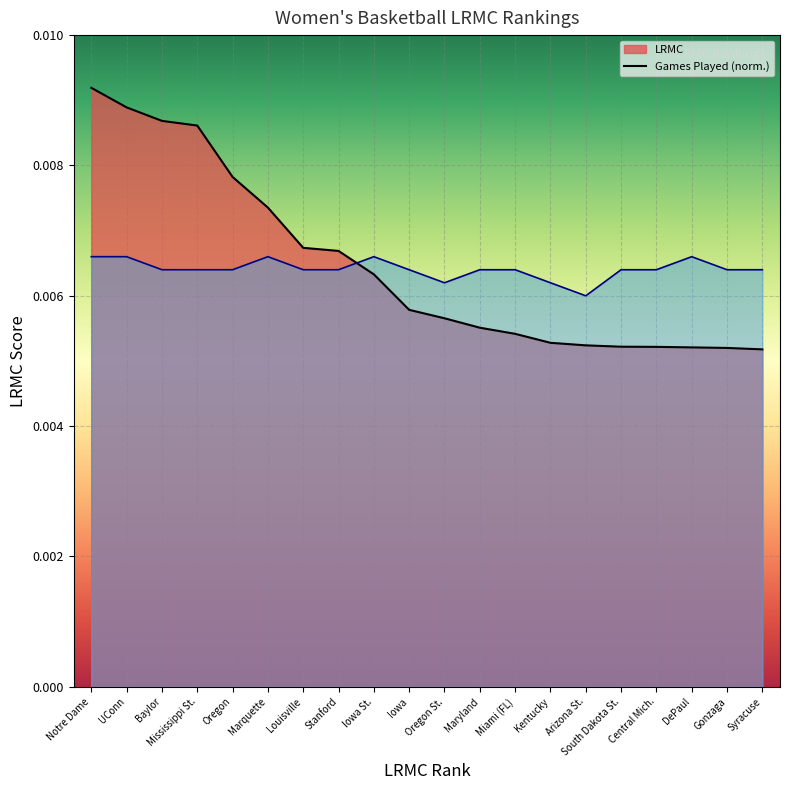

Count the number of categories in the chart.

20